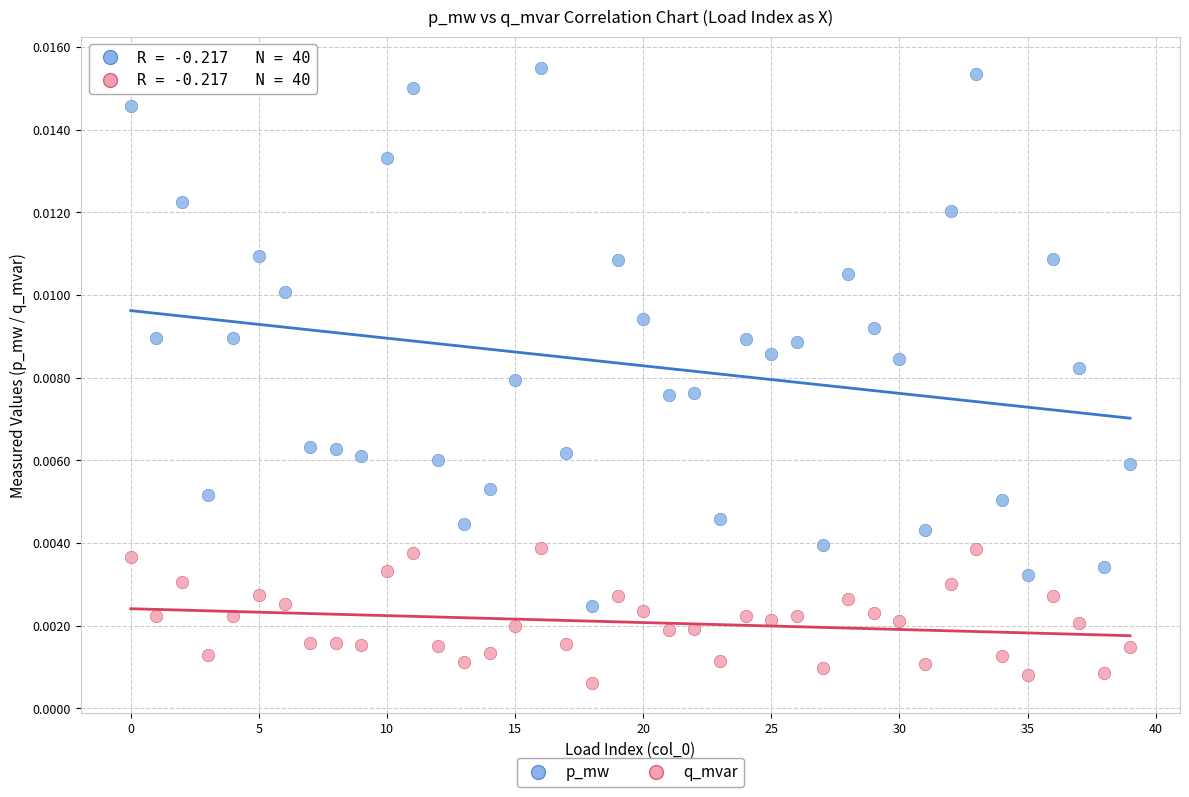

Which series contains the highest Y value?

p_mw